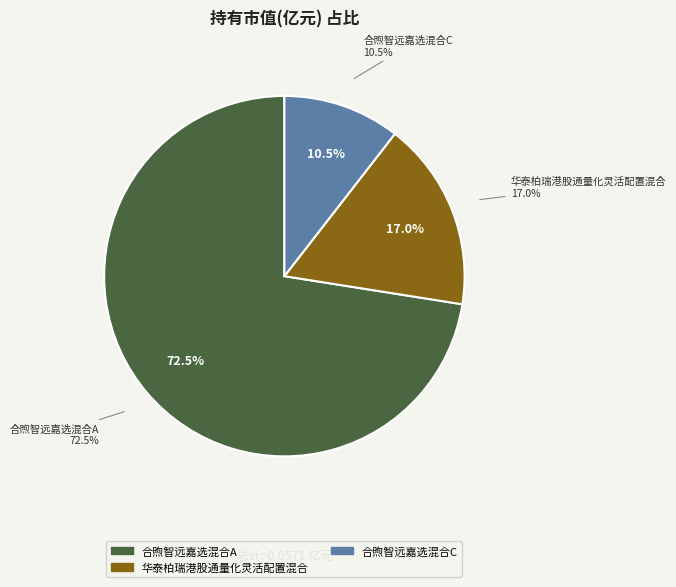

Which has a higher value, 华泰柏瑞港股通量化灵活配置混合 or 合煦智远嘉选混合A?

合煦智远嘉选混合A